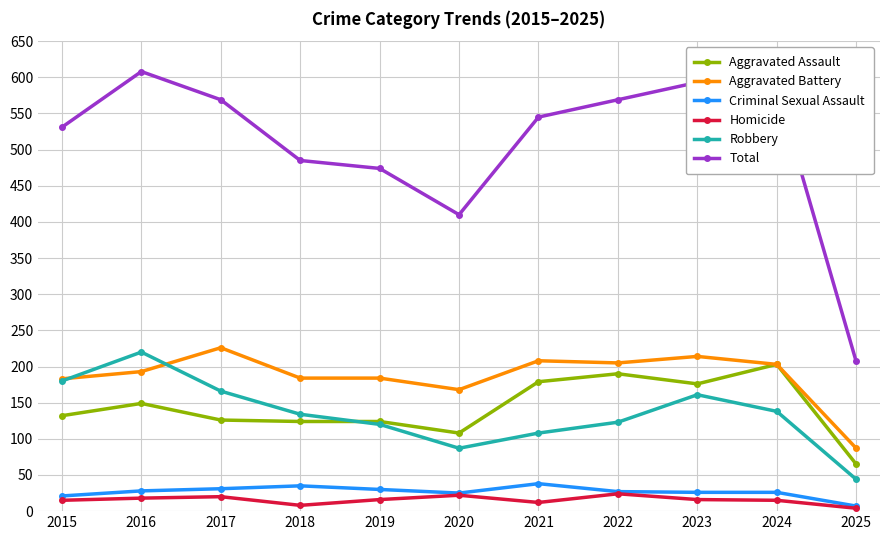

True or false: Total has a value of 474 at 2019.

True